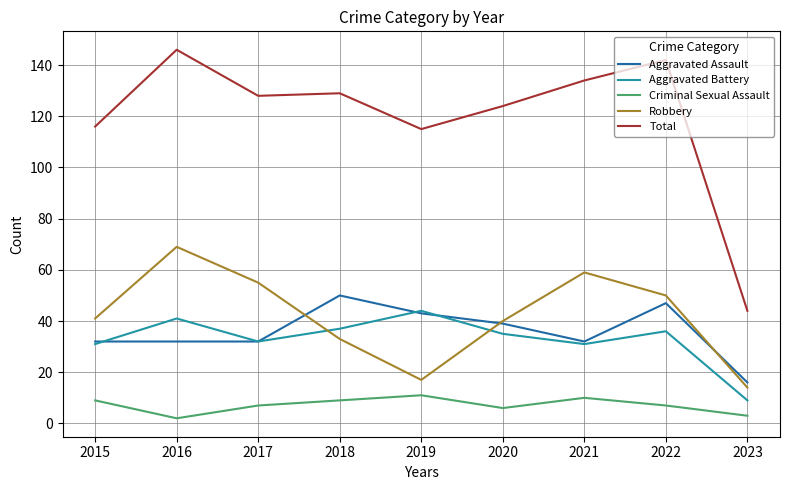

Reading right to left, extract all data points from this chart.

Aggravated Assault: 2023=16	2022=47	2021=32	2020=39	2019=43	2018=50	2017=32	2016=32	2015=32
Aggravated Battery: 2023=9	2022=36	2021=31	2020=35	2019=44	2018=37	2017=32	2016=41	2015=31
Criminal Sexual Assault: 2023=3	2022=7	2021=10	2020=6	2019=11	2018=9	2017=7	2016=2	2015=9
Robbery: 2023=14	2022=50	2021=59	2020=40	2019=17	2018=33	2017=55	2016=69	2015=41
Total: 2023=44	2022=142	2021=134	2020=124	2019=115	2018=129	2017=128	2016=146	2015=116